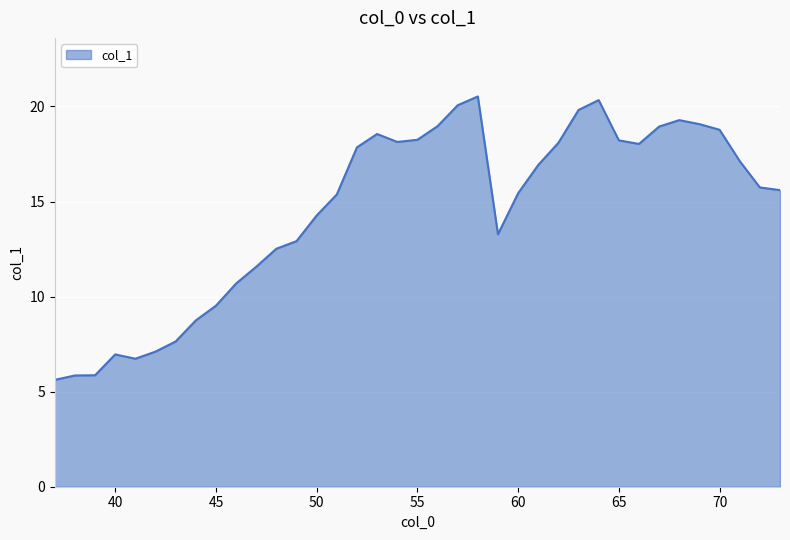

What is the smallest value displayed?

5.6